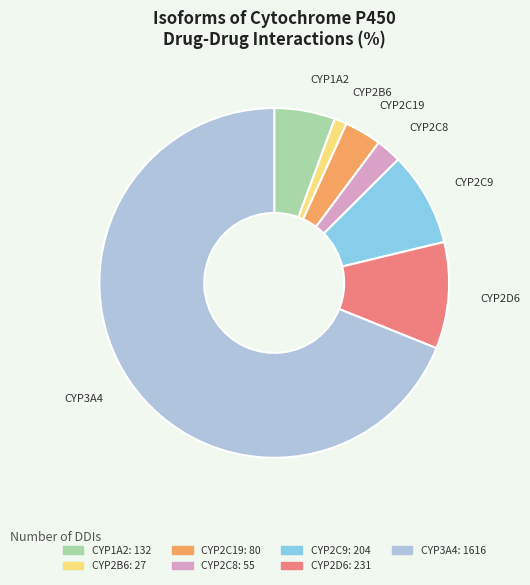

What is the smallest slice in the pie chart?

CYP2B6